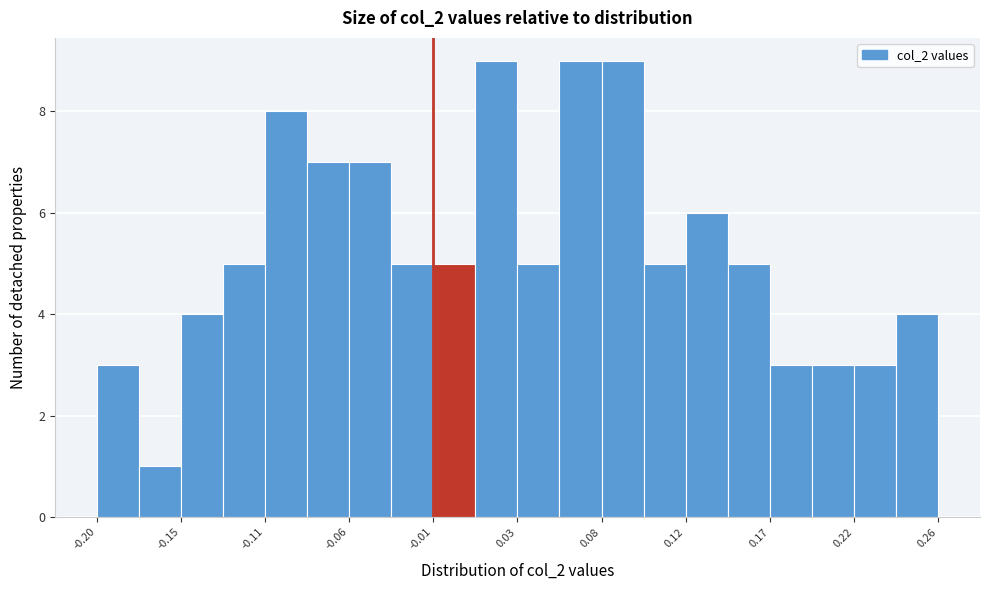

How tall is the bar that spans 0.195 to 0.215 on the x-axis? Neither the bar edges nor the heights are printed on the chart, so give them approximately, as read against the axes.

3